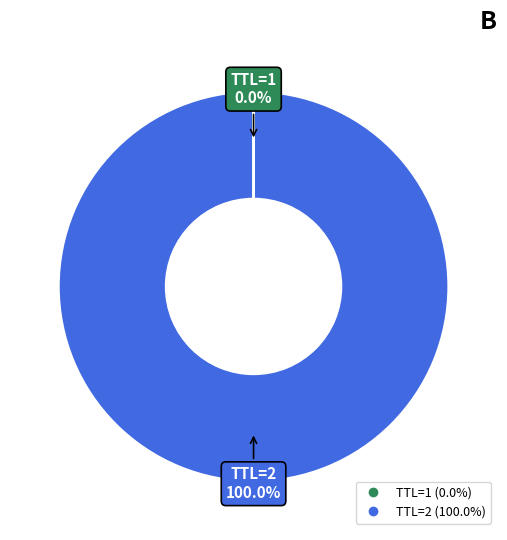

Does any single category account for the majority?

Yes